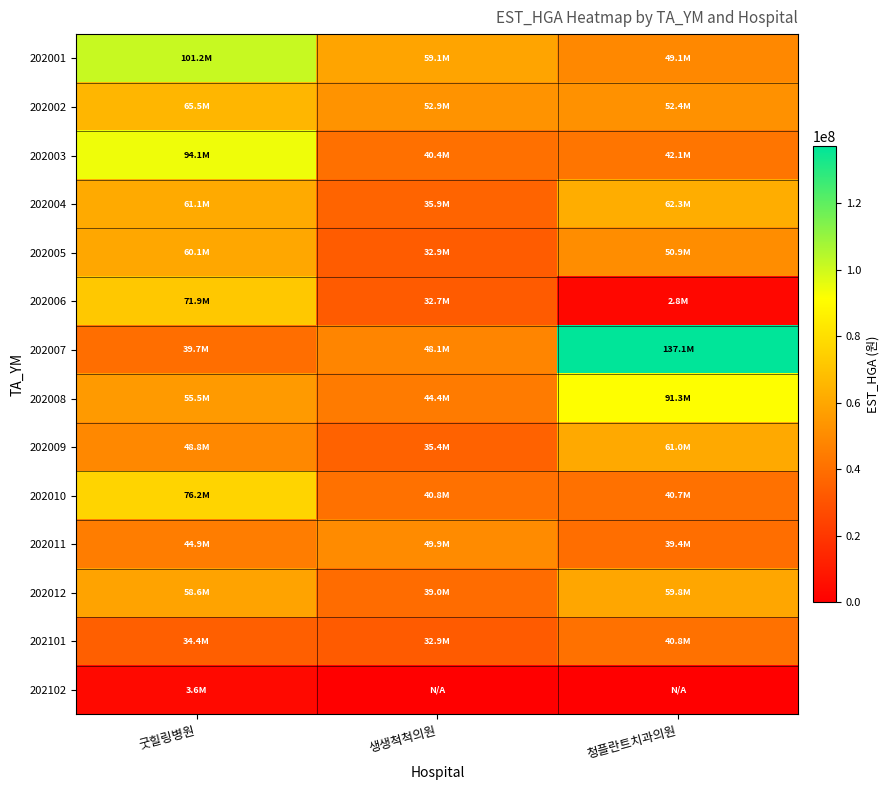

Reading left to right, transcribe all the data shown in this chart.

202001: 굿힐링병원=101238355	생생척척의원=59089057	청플란트치과의원=49136547
202002: 굿힐링병원=65469474	생생척척의원=52883730	청플란트치과의원=52447014
202003: 굿힐링병원=94111329	생생척척의원=40395416	청플란트치과의원=42078816
202004: 굿힐링병원=61068919	생생척척의원=35901980	청플란트치과의원=62250428
202005: 굿힐링병원=60081587	생생척척의원=32942399	청플란트치과의원=50861281
202006: 굿힐링병원=71895235	생생척척의원=32748667	청플란트치과의원=2825915
202007: 굿힐링병원=39663937	생생척척의원=48087706	청플란트치과의원=137097103
202008: 굿힐링병원=55459705	생생척척의원=44431461	청플란트치과의원=91343534
202009: 굿힐링병원=48847881	생생척척의원=35447163	청플란트치과의원=61045639
202010: 굿힐링병원=76242664	생생척척의원=40782809	청플란트치과의원=40667030
202011: 굿힐링병원=44943915	생생척척의원=49890416	청플란트치과의원=39368587
202012: 굿힐링병원=58604399	생생척척의원=38982755	청플란트치과의원=59760036
202101: 굿힐링병원=34398486	생생척척의원=32881148	청플란트치과의원=40755113
202102: 굿힐링병원=3616706	생생척척의원=0	청플란트치과의원=0